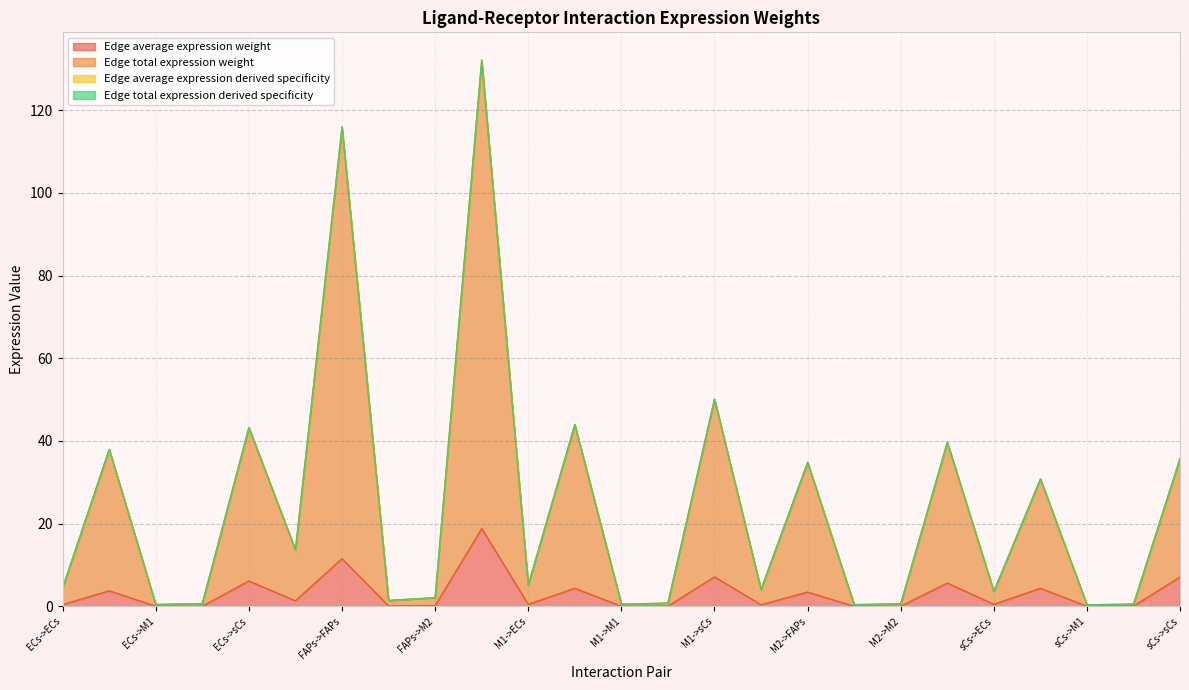

Rank the series by their maximum value, from highest to lowest.

Edge total expression derived specificity, Edge total expression weight, Edge average expression weight